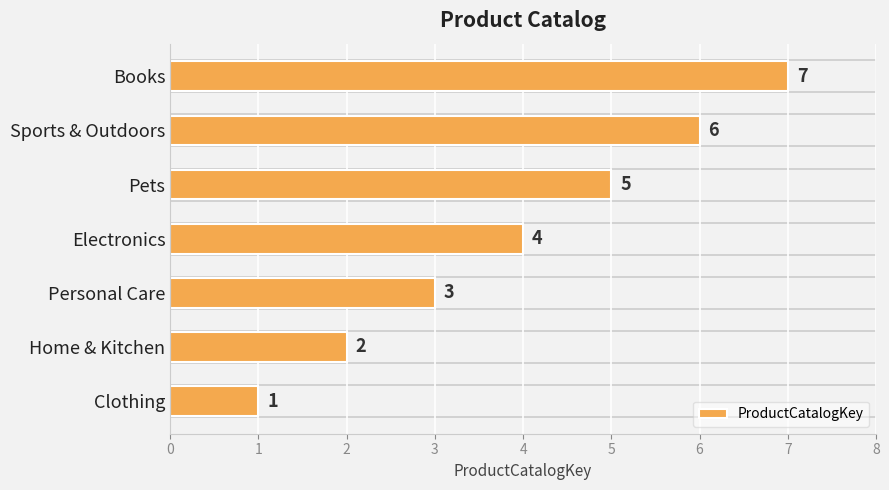

Between Clothing and Pets, which is larger?

Pets